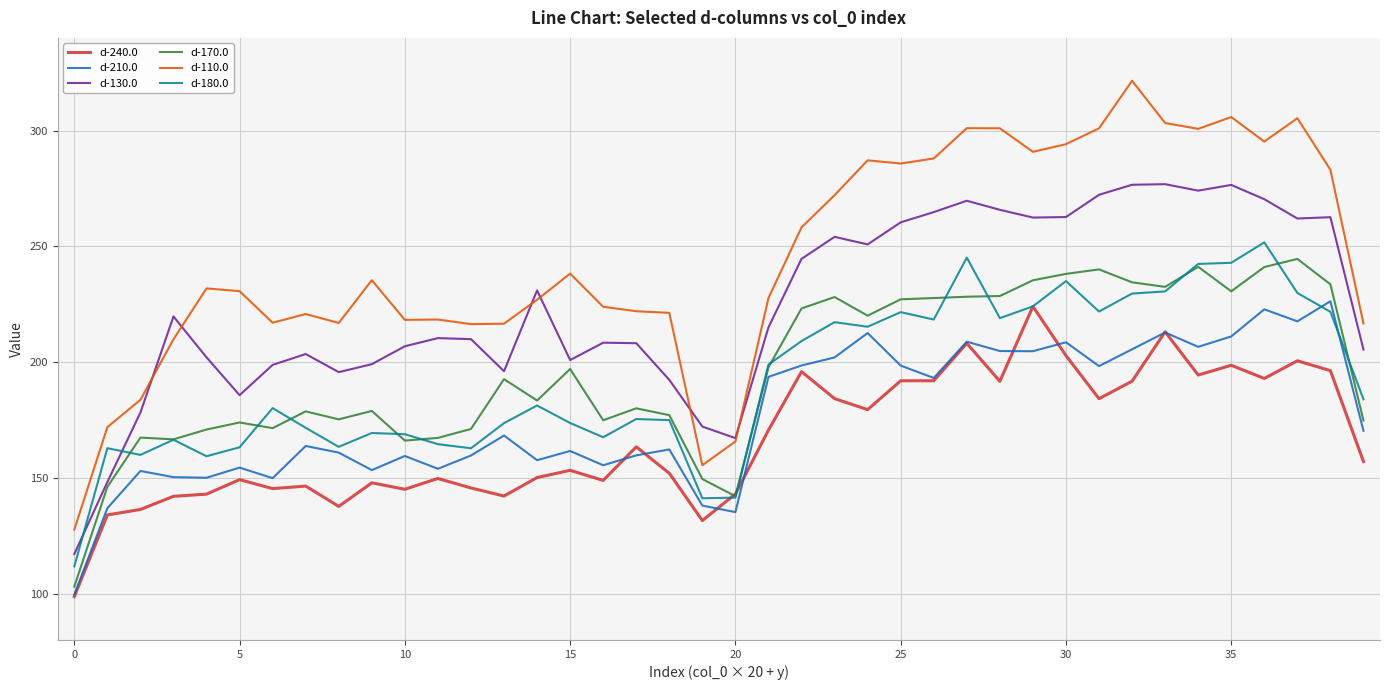

True or false: d-130.0 and d-240.0 intersect in this chart.

False